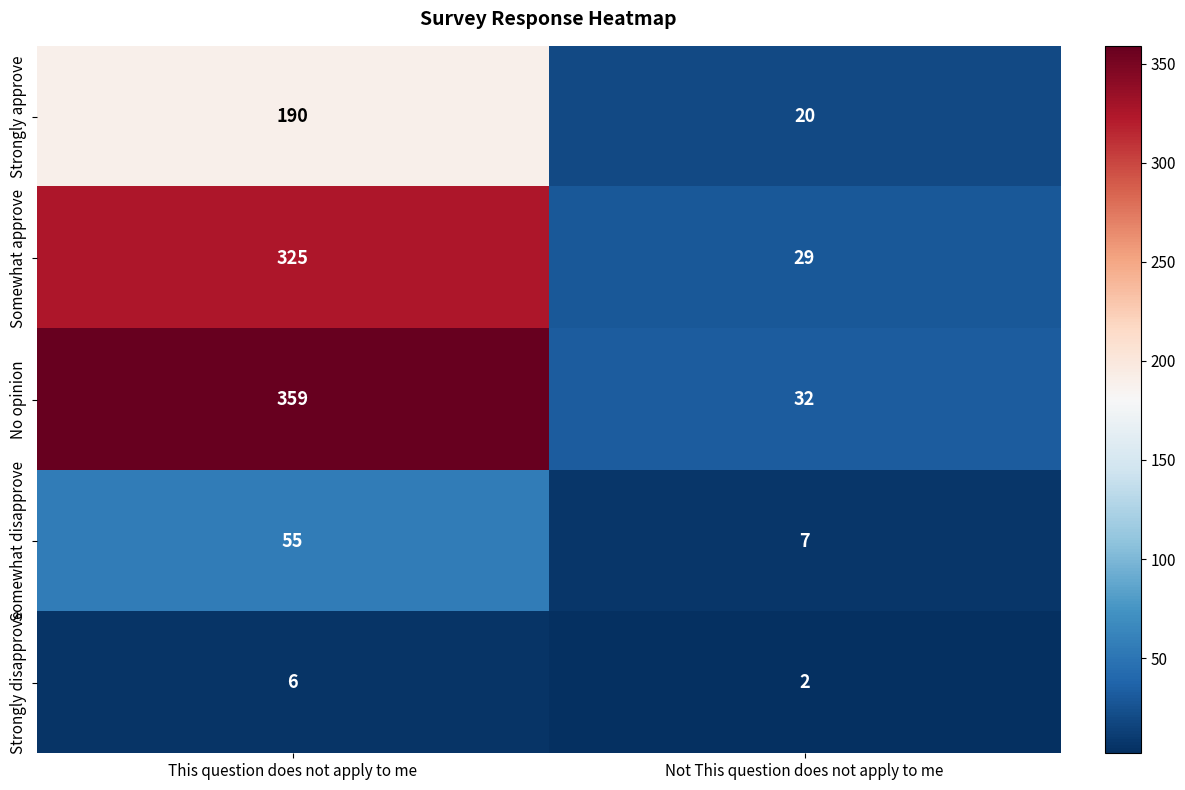

How many distinct data groups are displayed?

5